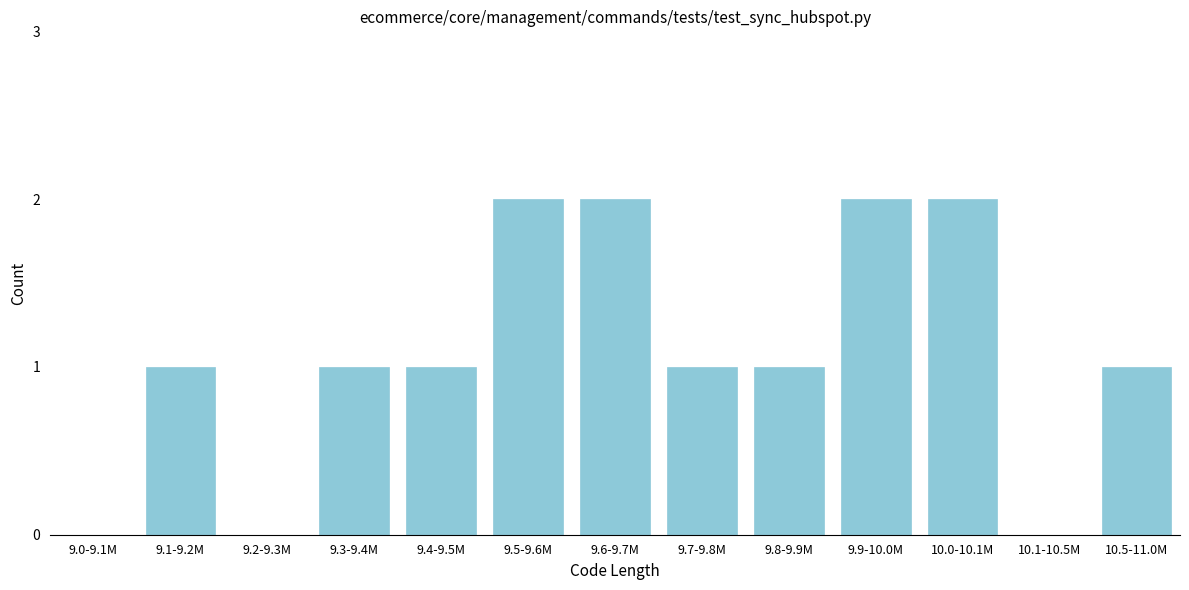

Reading left to right, transcribe all the data shown in this chart.

9.0-9.1M=0	9.1-9.2M=1	9.2-9.3M=0	9.3-9.4M=1	9.4-9.5M=1	9.5-9.6M=2	9.6-9.7M=2	9.7-9.8M=1	9.8-9.9M=1	9.9-10.0M=2	10.0-10.1M=2	10.1-10.5M=0	10.5-11.0M=1